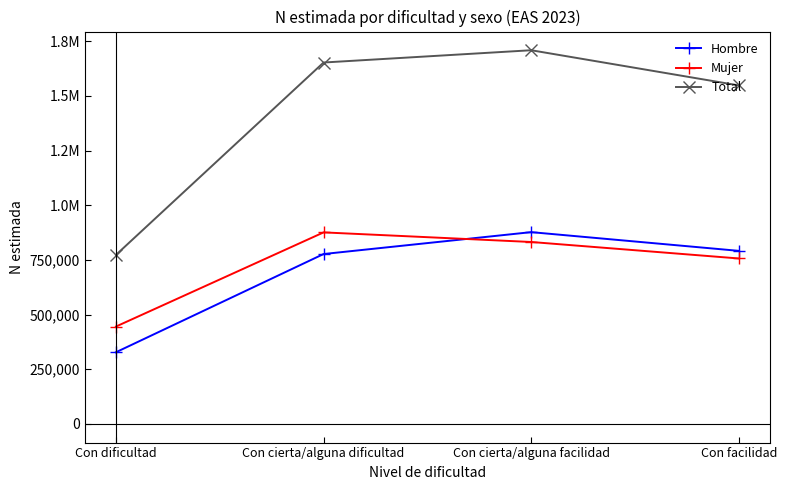

Where is Total nearest to the value 1240939?

Con facilidad